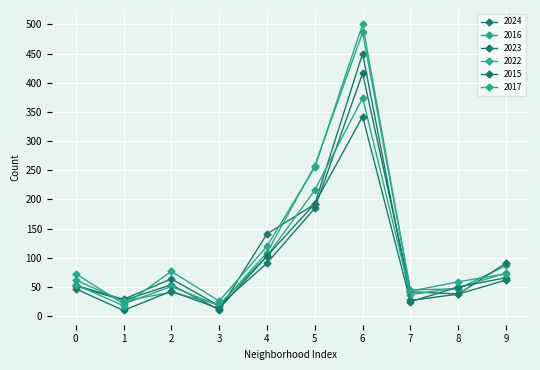

How many interior local peaks does the 2023 series have?

2